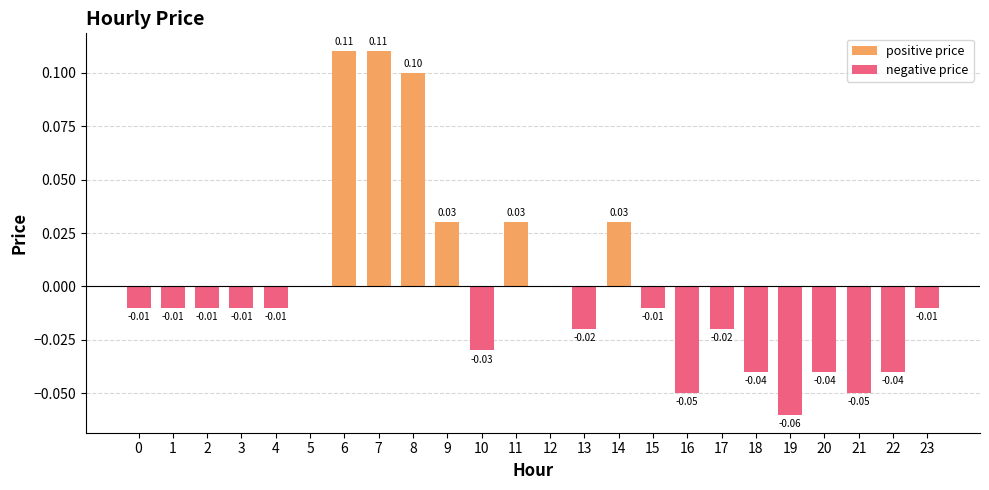

Between 15 and 20, which is larger?

15